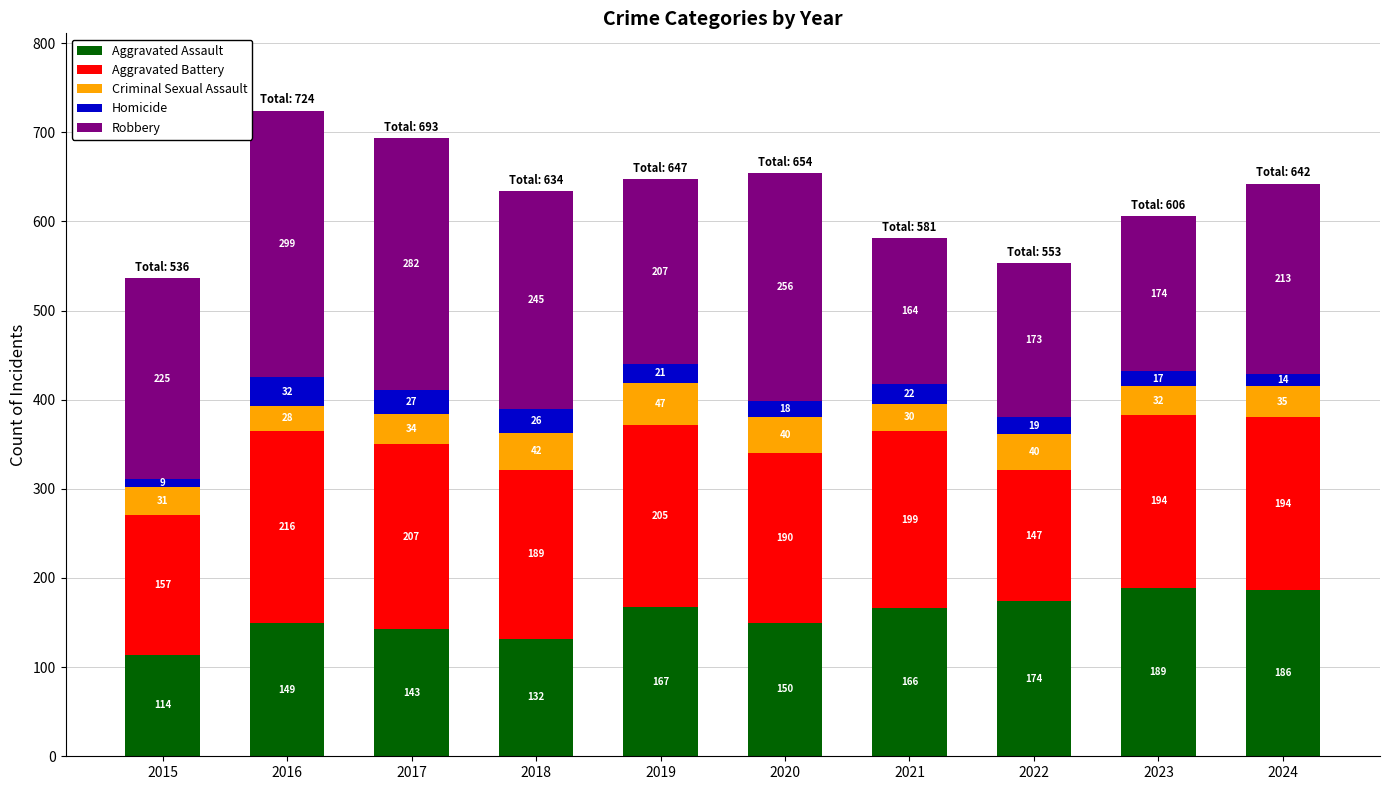

What is the maximum value for Aggravated Assault?

189